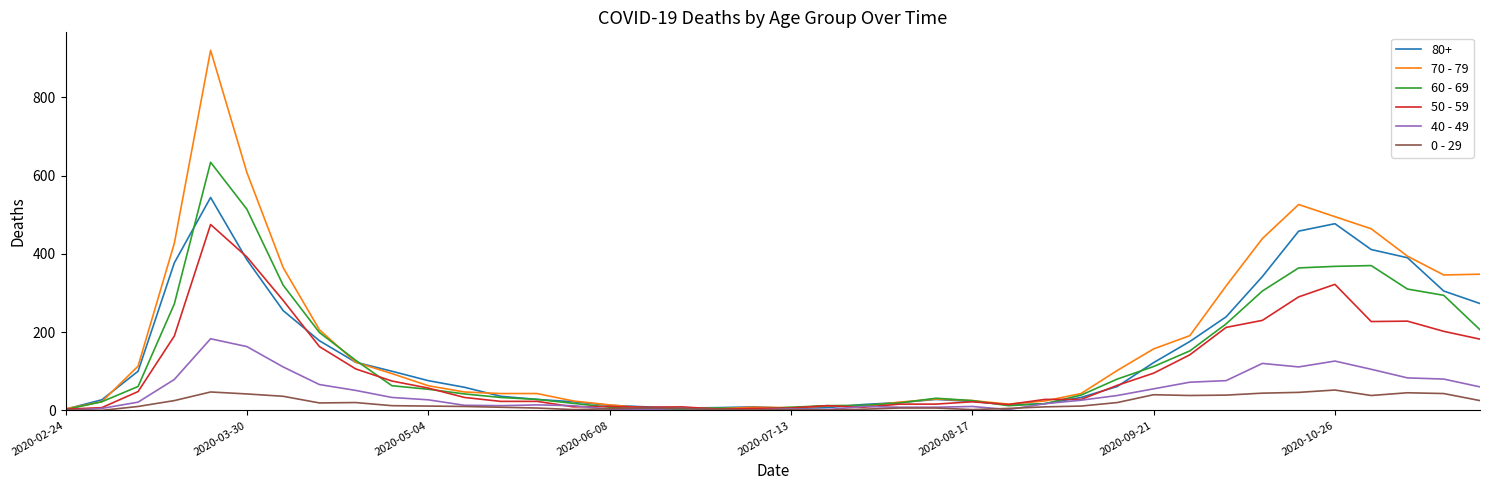

List the series in order of their peak value, highest first.

70 - 79, 60 - 69, 80+, 50 - 59, 40 - 49, 0 - 29